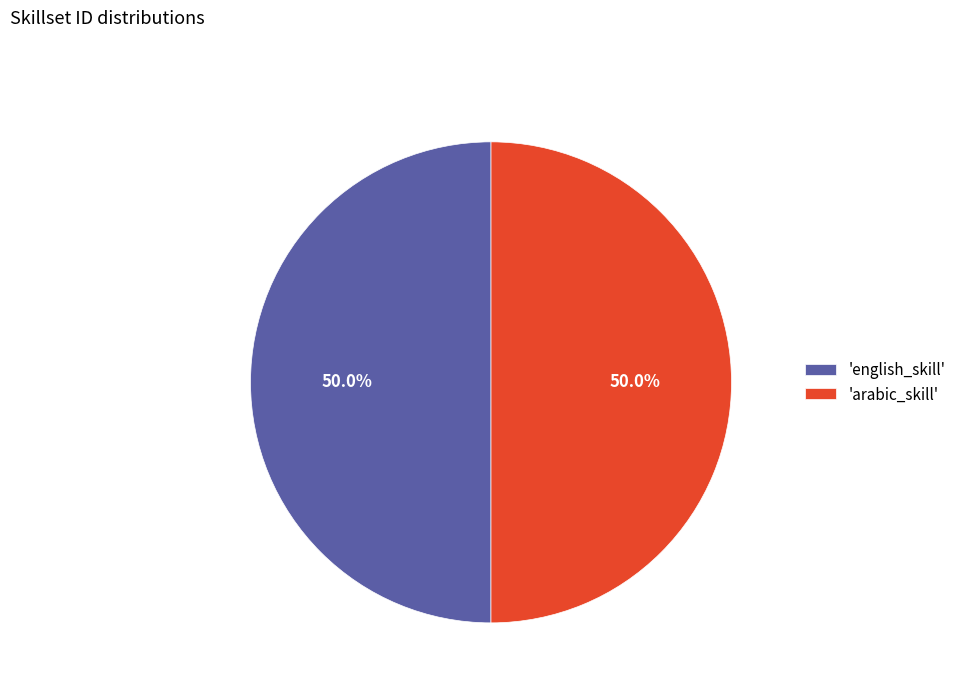

How much of the chart is everything except 'english_skill'?

50.0%